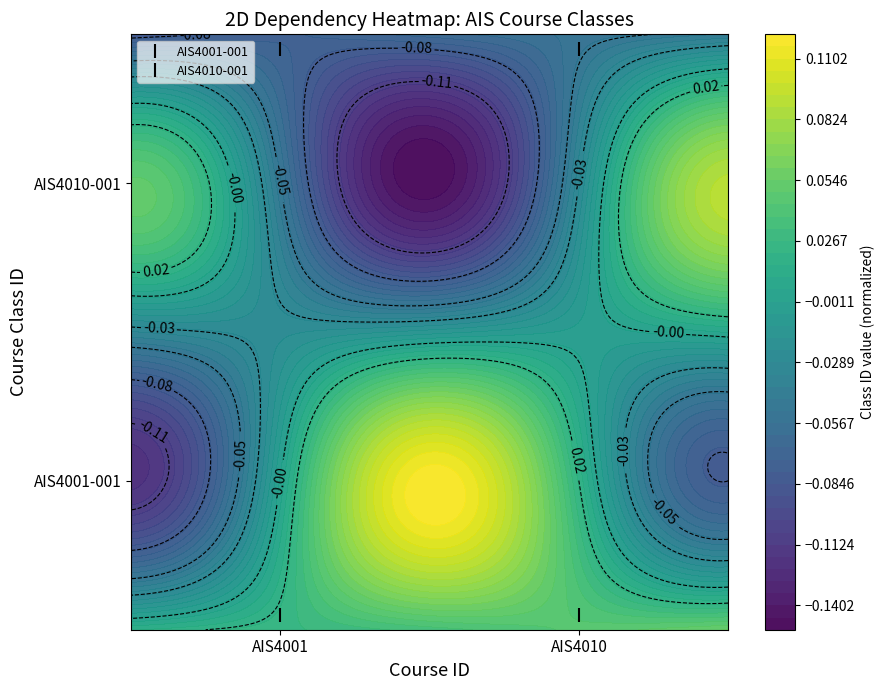

Which series changed the most between AIS4001 and AIS4010?

AIS4001-001